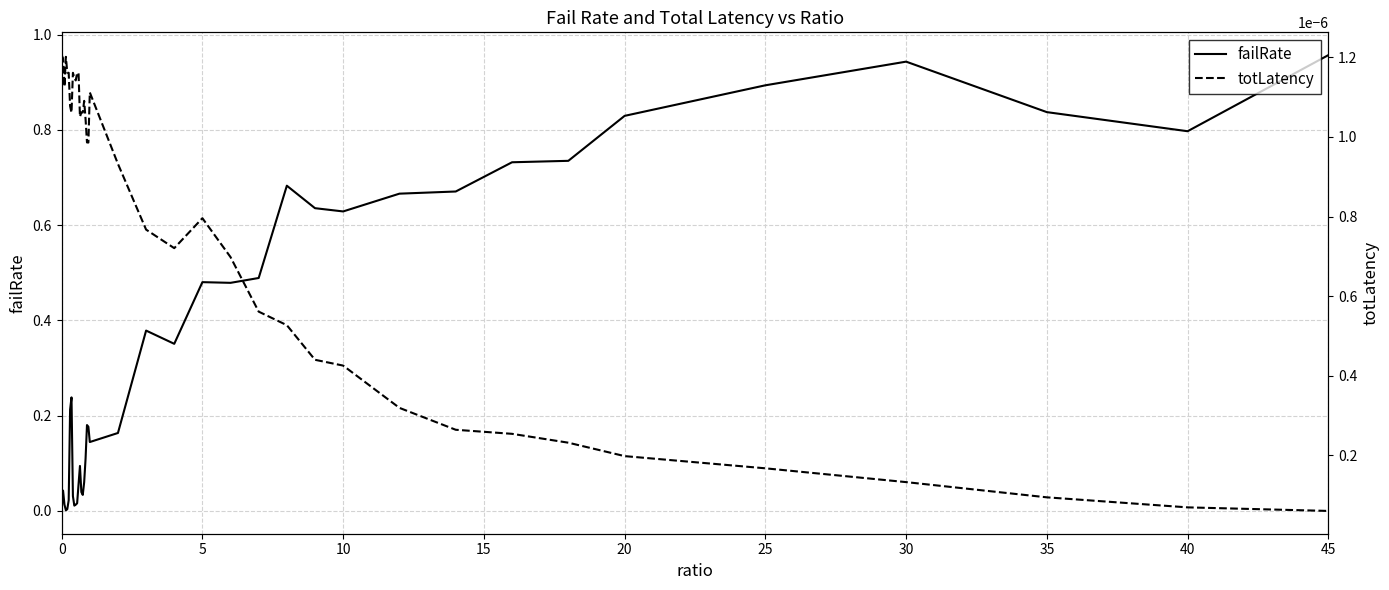

The value of failRate at 10 is 1.1. True or false?

False